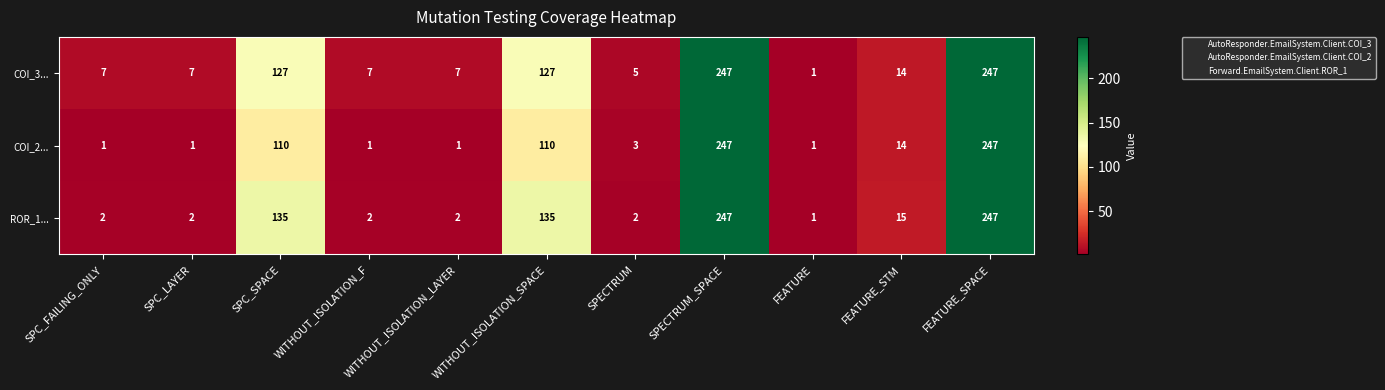

What is the difference between the second highest and minimum values in the COI_3... series?

246